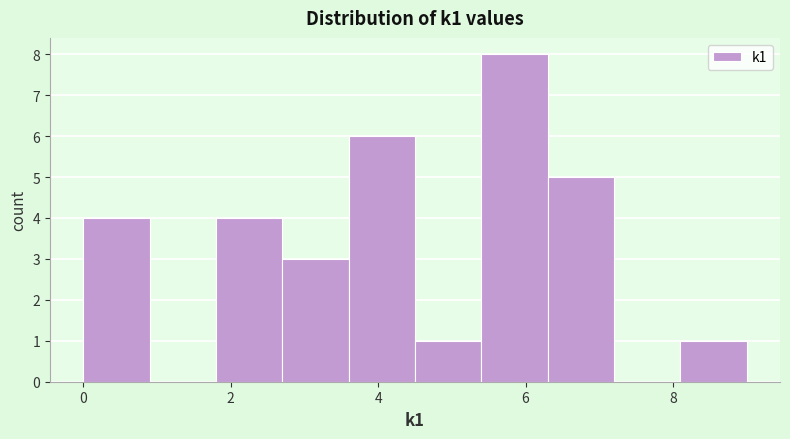

Reading left to right, transcribe this chart: for each bar, give the range it covers on the x-axis and its height. Neither the bar edges nor the heights are printed on the chart, so give them approximately, as read against the axes.

0.0 to 0.9: 4
0.9 to 1.8: 0
1.8 to 2.7: 4
2.7 to 3.6: 3
3.6 to 4.5: 6
4.5 to 5.4: 1
5.4 to 6.3: 8
6.3 to 7.2: 5
7.2 to 8.1: 0
8.1 to 9.0: 1